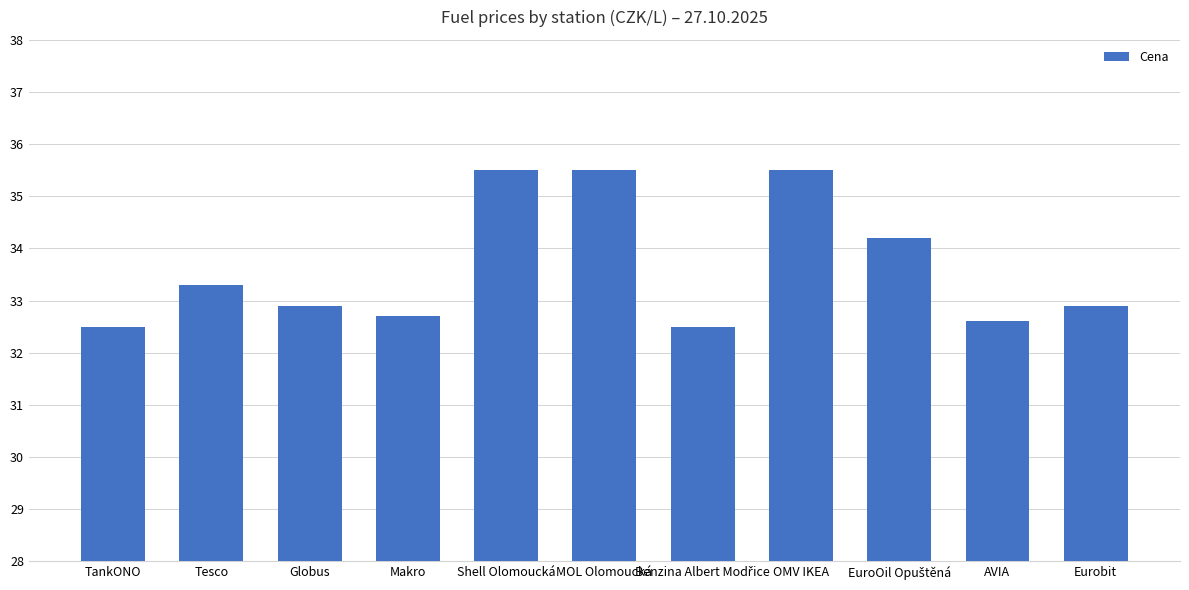

What is the change in value from Globus to Shell Olomoucká?

+2.6